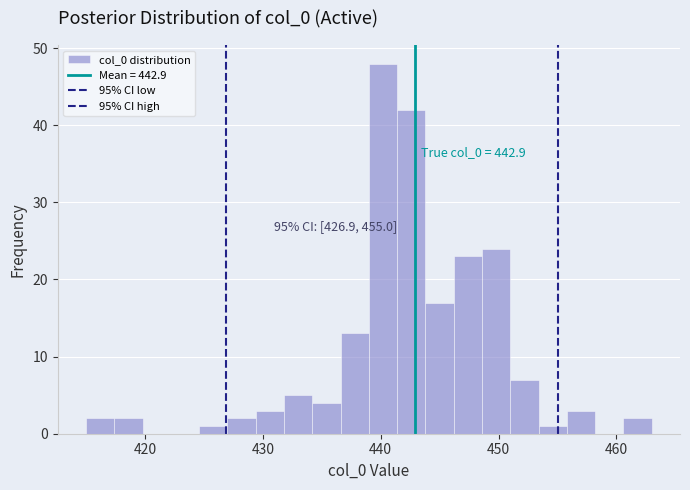

Around what value on the x-axis is the tallest bar? Give the approximate position of its centre, as read against the axis.

440